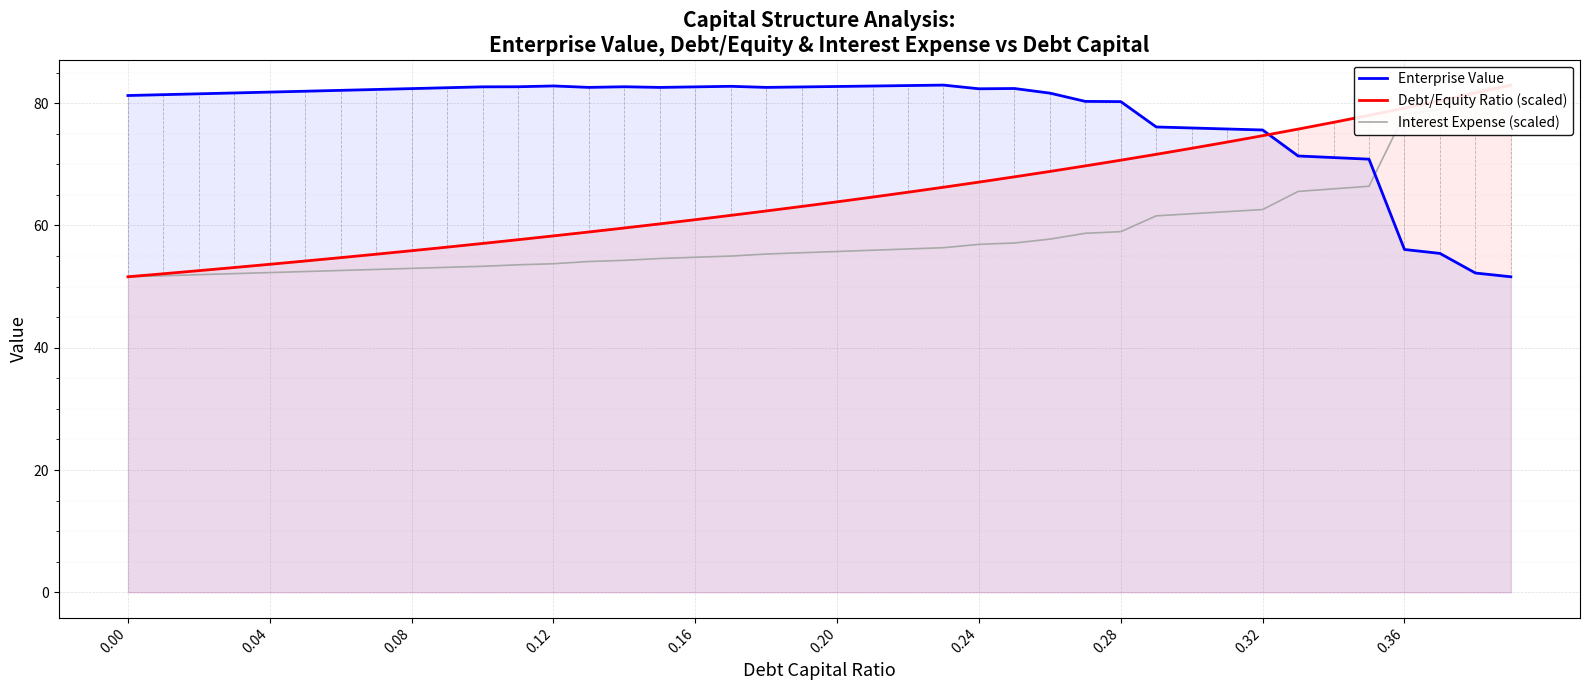

The value of Enterprise Value at 0.20 is 82.7. True or false?

True